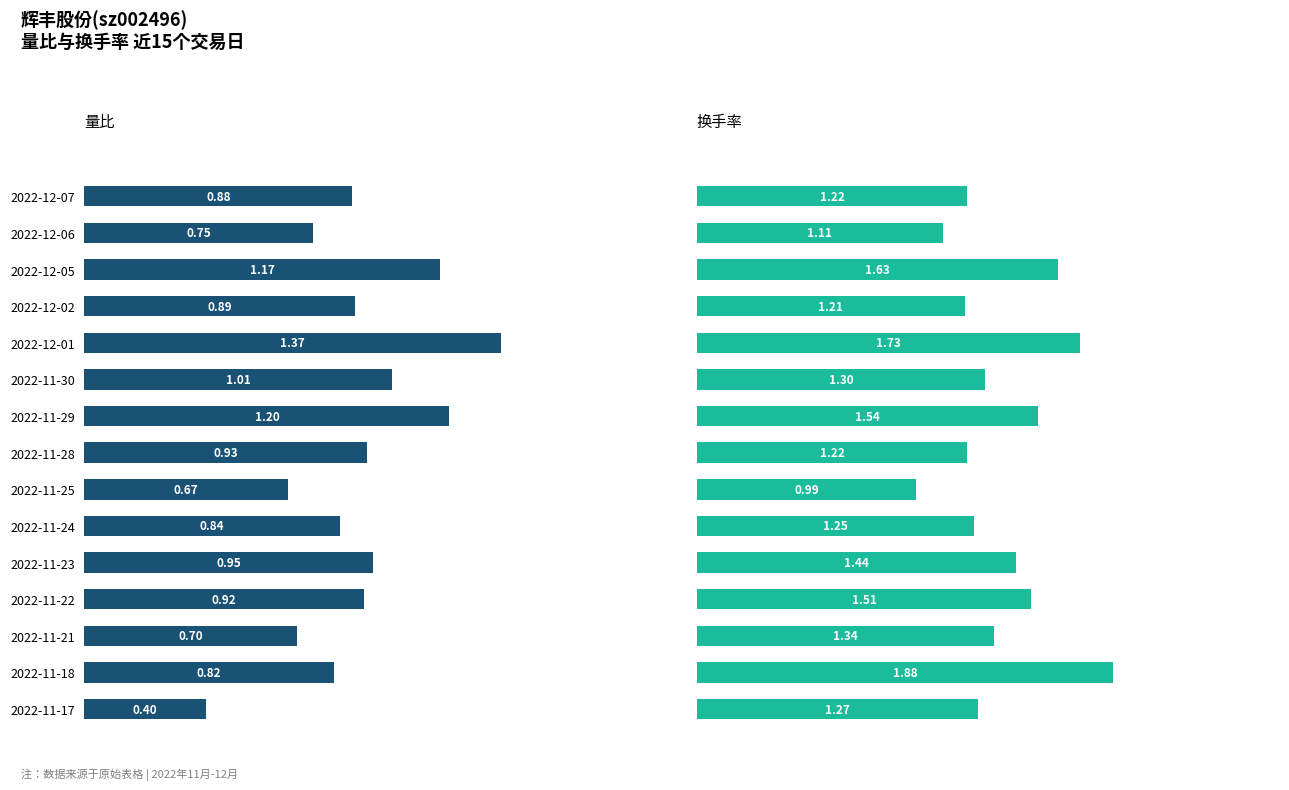

What are all the series names shown in the legend?

量比, 换手率